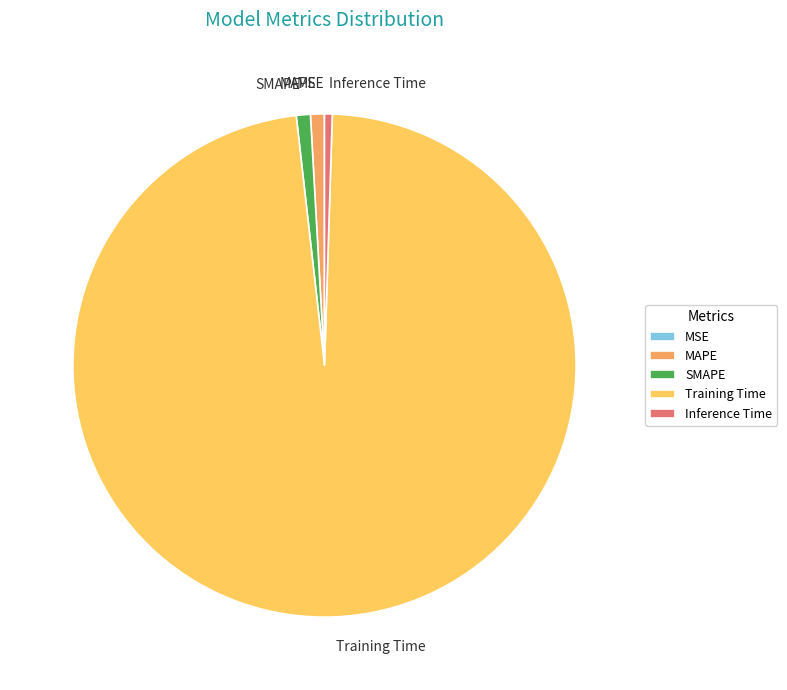

The MAPE slice represents 10% of the pie. True or false?

False